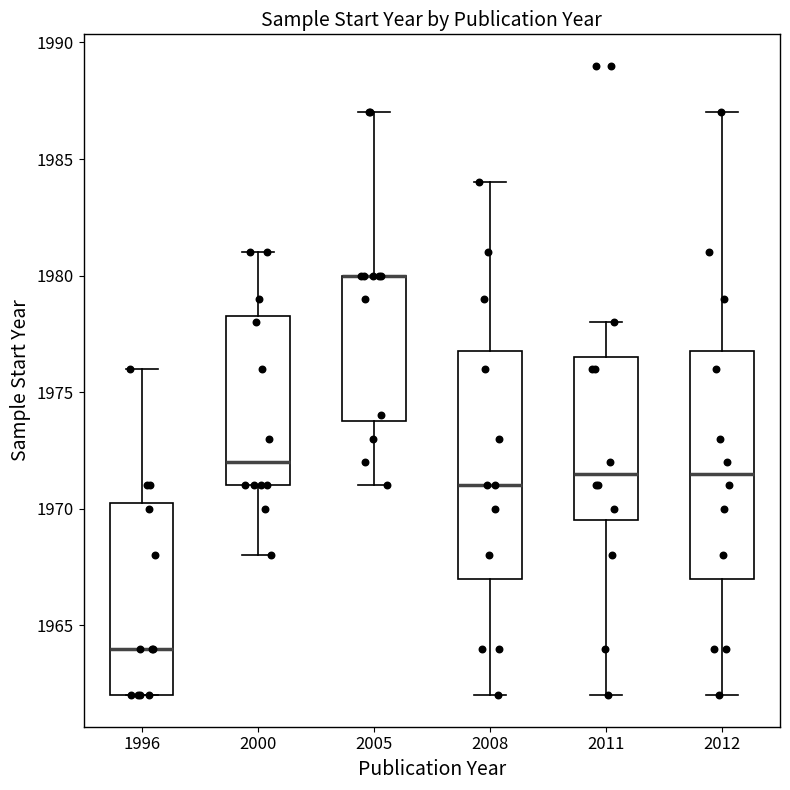

Reading left to right, transcribe this box plot: for each box, give where its median line is, the range the box spans, and where its two whiskers end, as read against the y-axis. The values are not printed on the chart, so give them approximately, as read against the axis.

1996: median 1964.0, box 1962.0 to 1970.5, whiskers 1962.0 to 1976.0
2000: median 1972.0, box 1971.0 to 1978.5, whiskers 1968.0 to 1981.0
2005: median 1980.0 (drawn on the box's upper edge), box 1974.0 to 1980.0, whiskers 1971.0 to 1987.0
2008: median 1971.0, box 1967.0 to 1977.0, whiskers 1962.0 to 1984.0
2011: median 1971.5, box 1969.5 to 1976.5, whiskers 1962.0 to 1978.0
2012: median 1971.5, box 1967.0 to 1977.0, whiskers 1962.0 to 1987.0